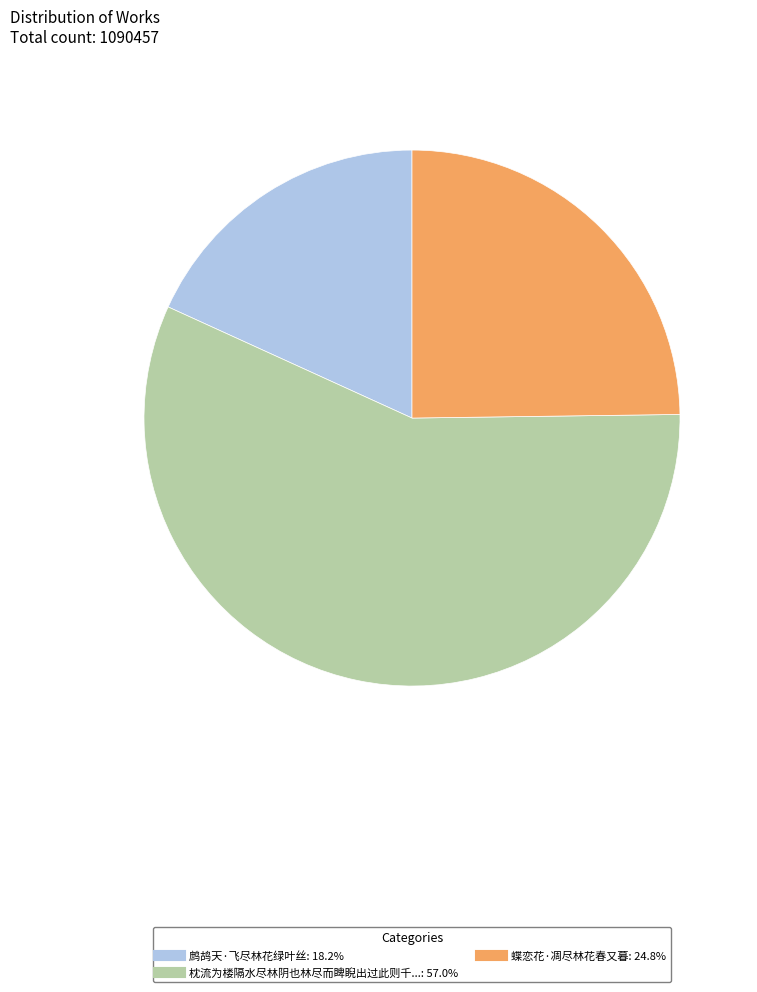

How many segments does this pie chart have?

3